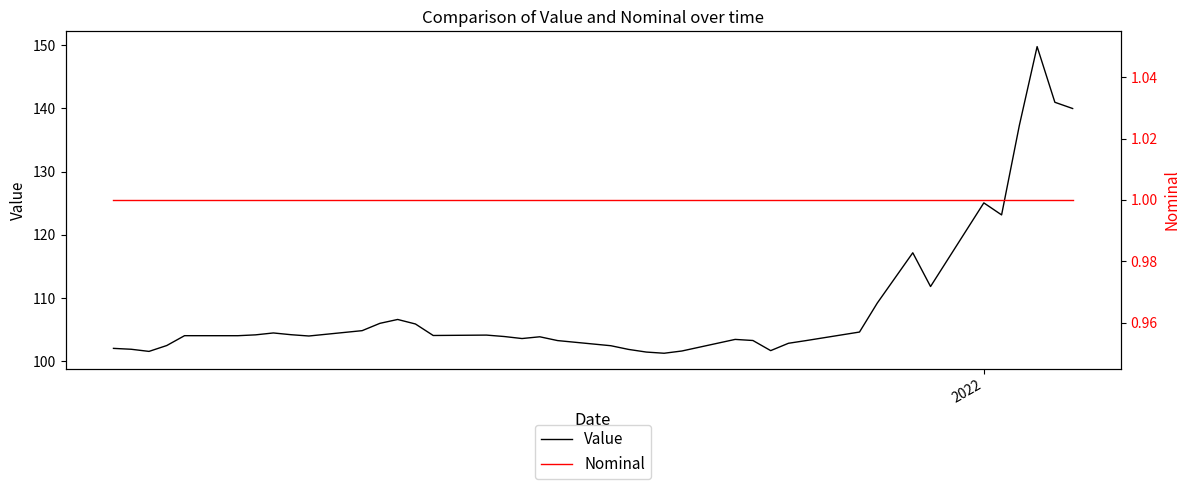

How many categories are shown in the chart?

40